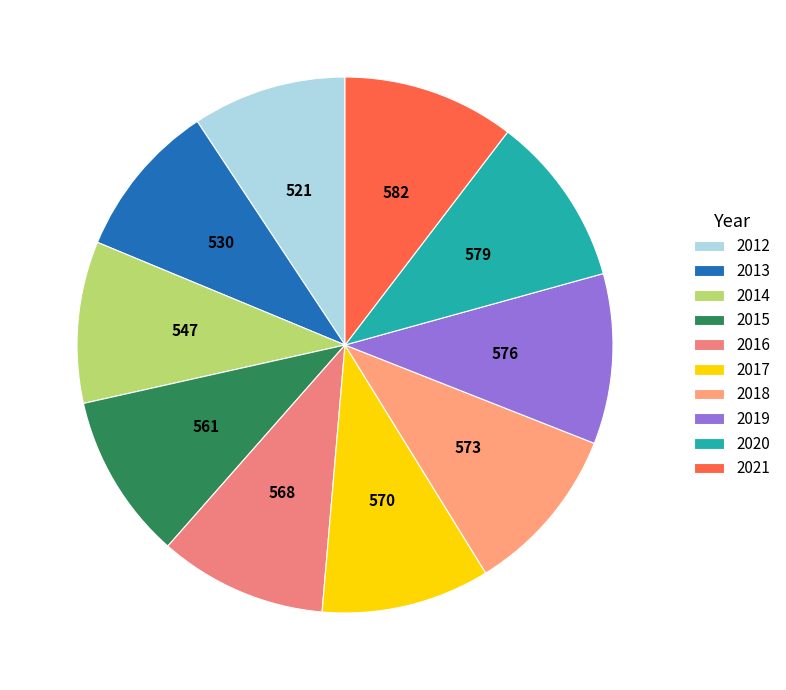

Combined, what portion of the pie is 2021 and 2014?

20.1%